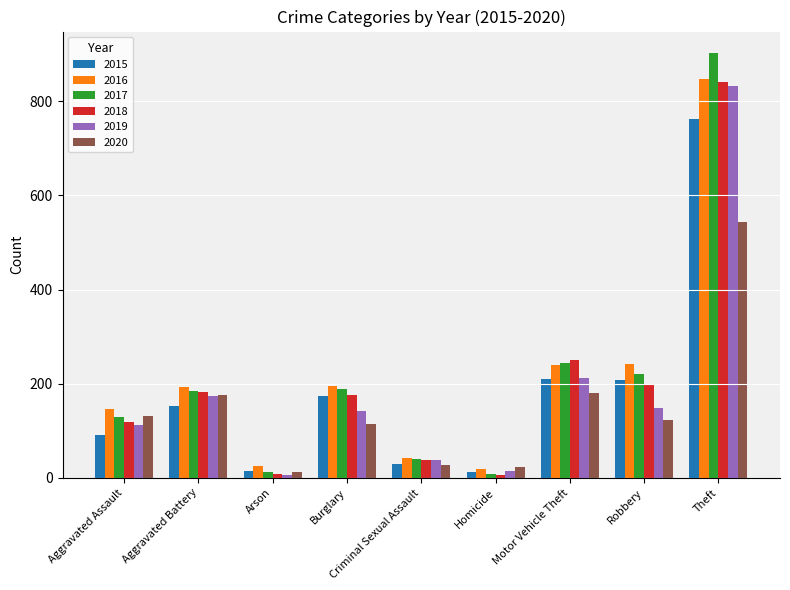

True or false: 2019 has a value of 230 at Burglary.

False